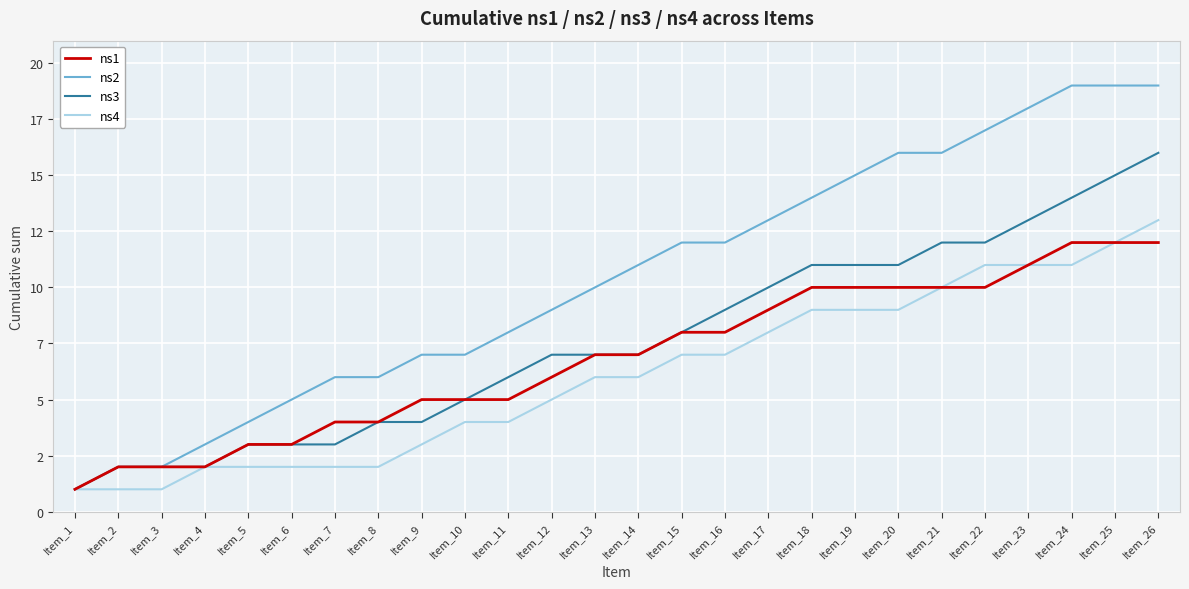

Does the chart display data point markers on the line(s)?

No